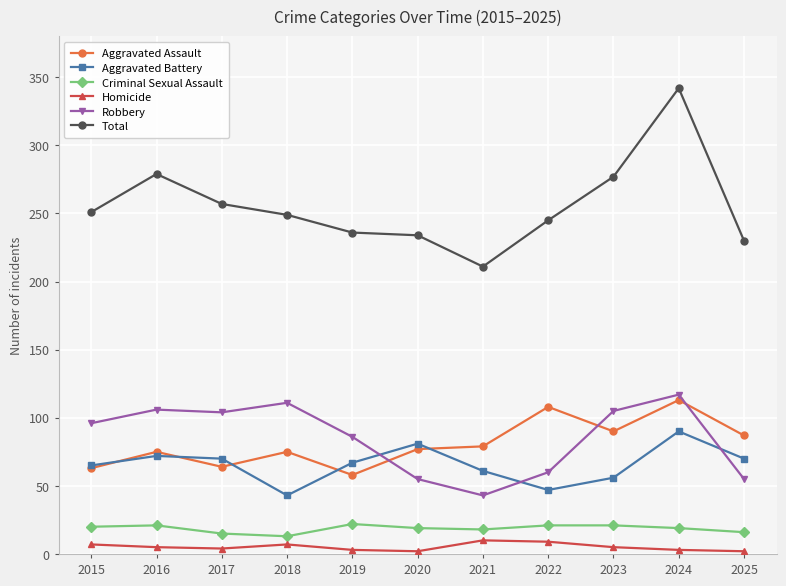

The Robbery series shows 88 at 2025. True or false?

False